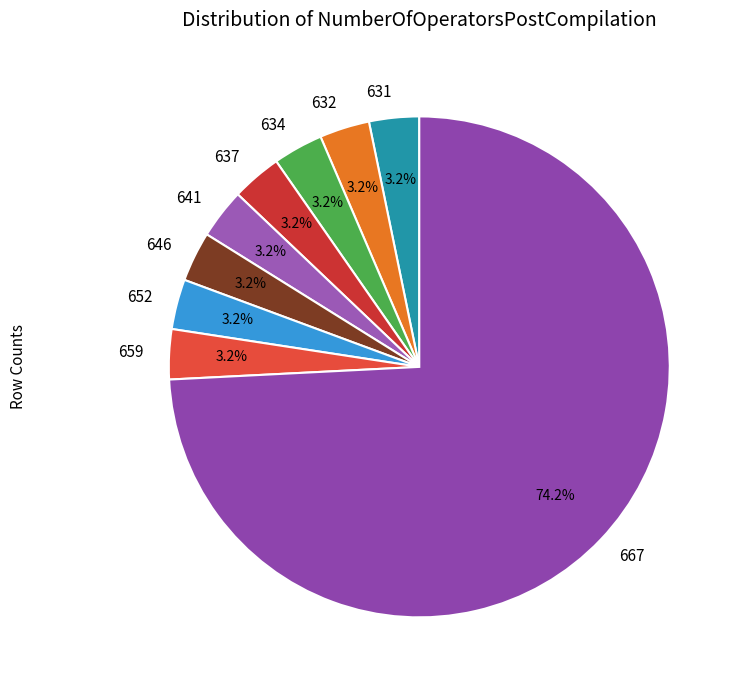

Is there a majority slice in this chart?

Yes